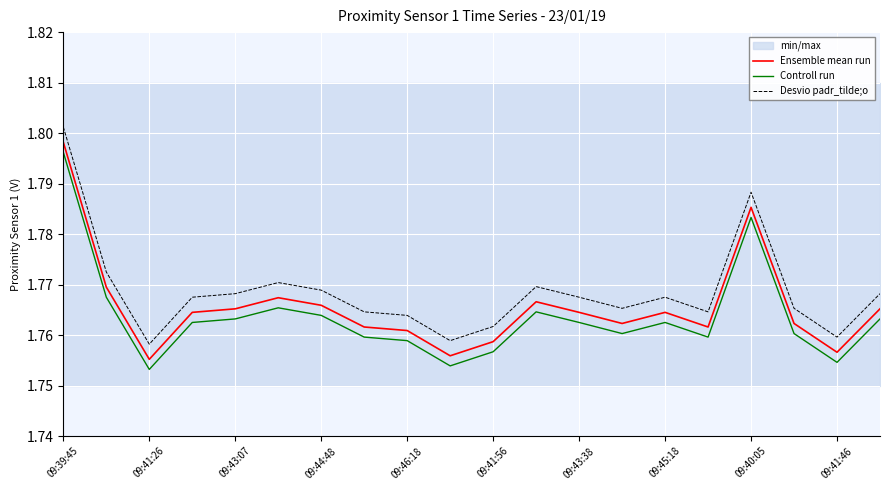

Is this an area chart (filled region under the line)?

No